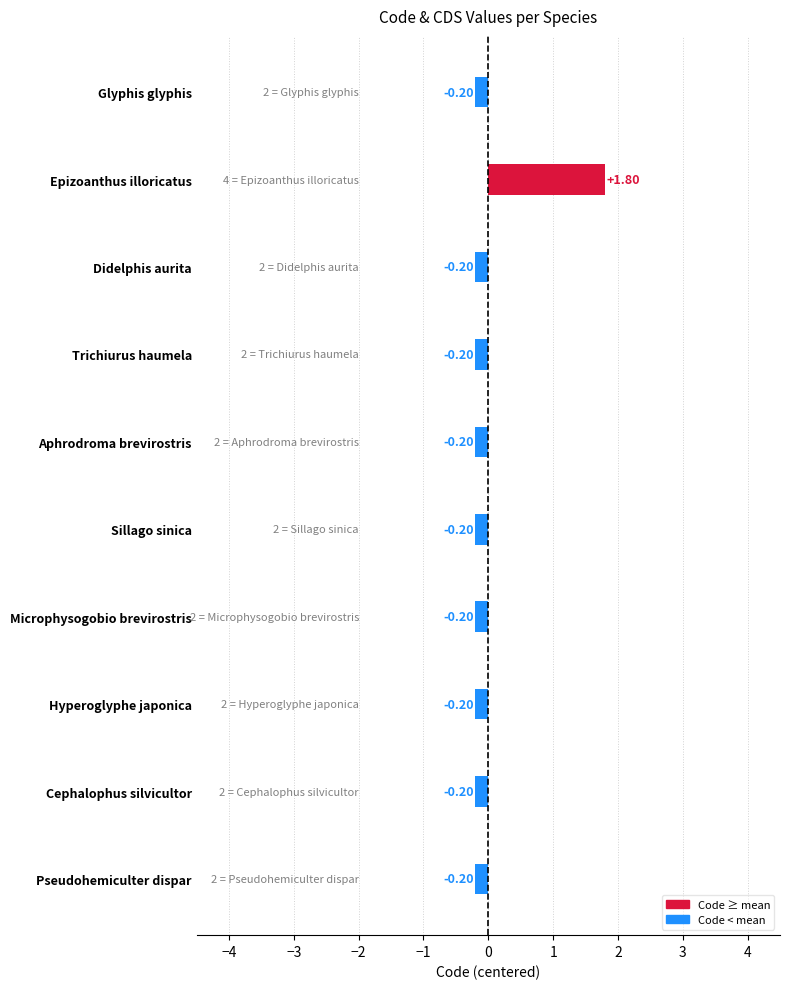

What is the difference between the maximum and minimum values?

2.0